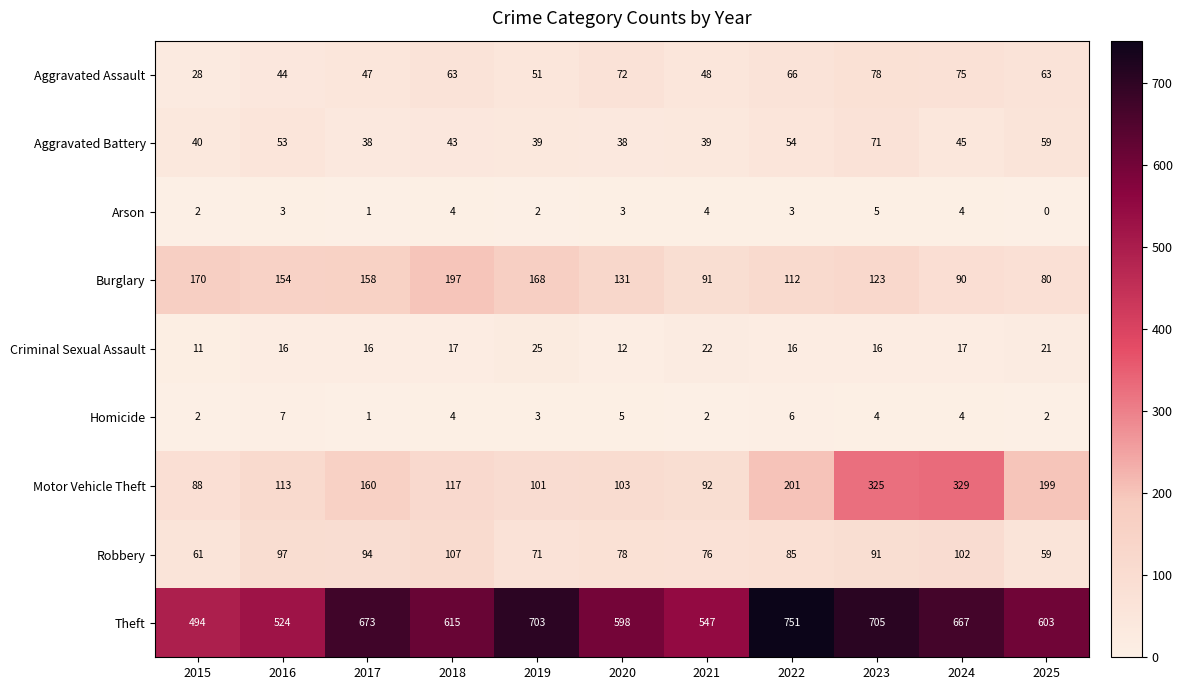

What is the spread (max minus min) of values at 2019?

701